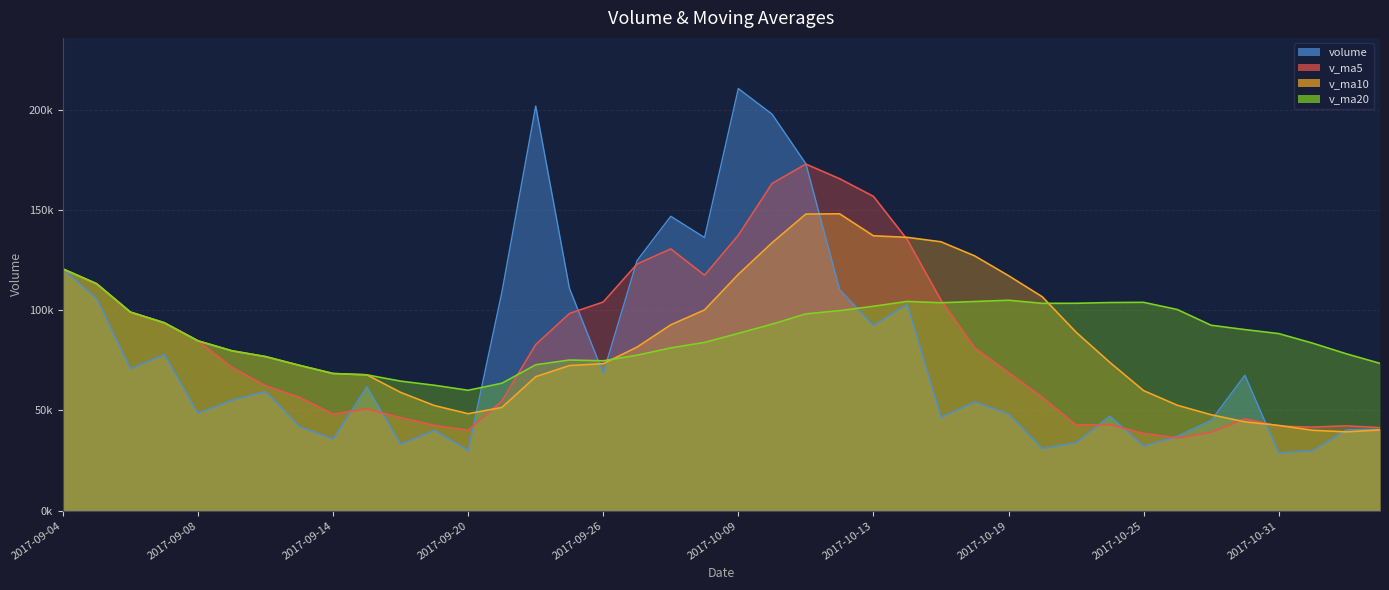

What is the total value across all series at 2017-10-13?

488374.9